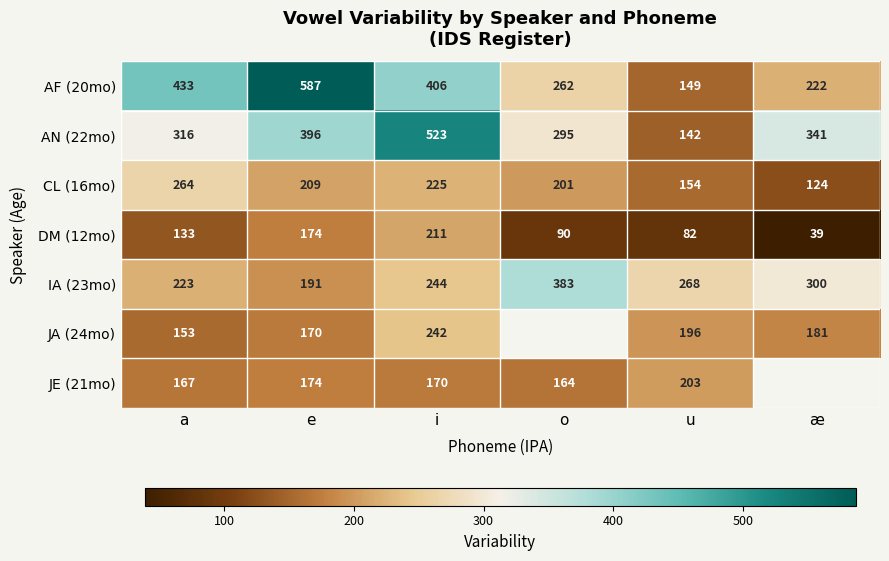

Which has a higher value, e or i?

e